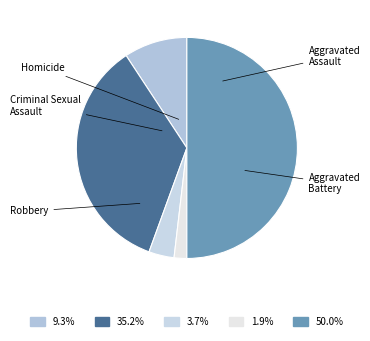

How many segments does this pie chart have?

5